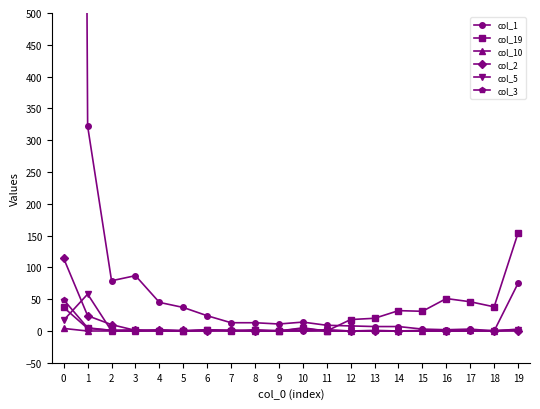

Reading left to right, extract all data points from this chart.

col_1: 7014	322	79	87	45	37	24	13	13	11	14	9	8	7	7	3	2	3	0	75
col_19: 37	4	1	2	0	0	1	0	2	0	4	0	18	20	32	31	51	46	38	154
col_10: 4	0	0	0	2	0	2	1	0	0	5	0	0	1	0	0	0	1	0	3
col_2: 114	24	10	1	1	1	0	1	0	1	1	1	0	0	0	1	0	1	0	0
col_5: 17	58	0	0	0	0	2	0	1	0	0	2	0	0	0	0	0	0	0	2
col_3: 49	5	1	0	1	0	0	1	0	0	0	0	0	0	0	0	0	0	1	1